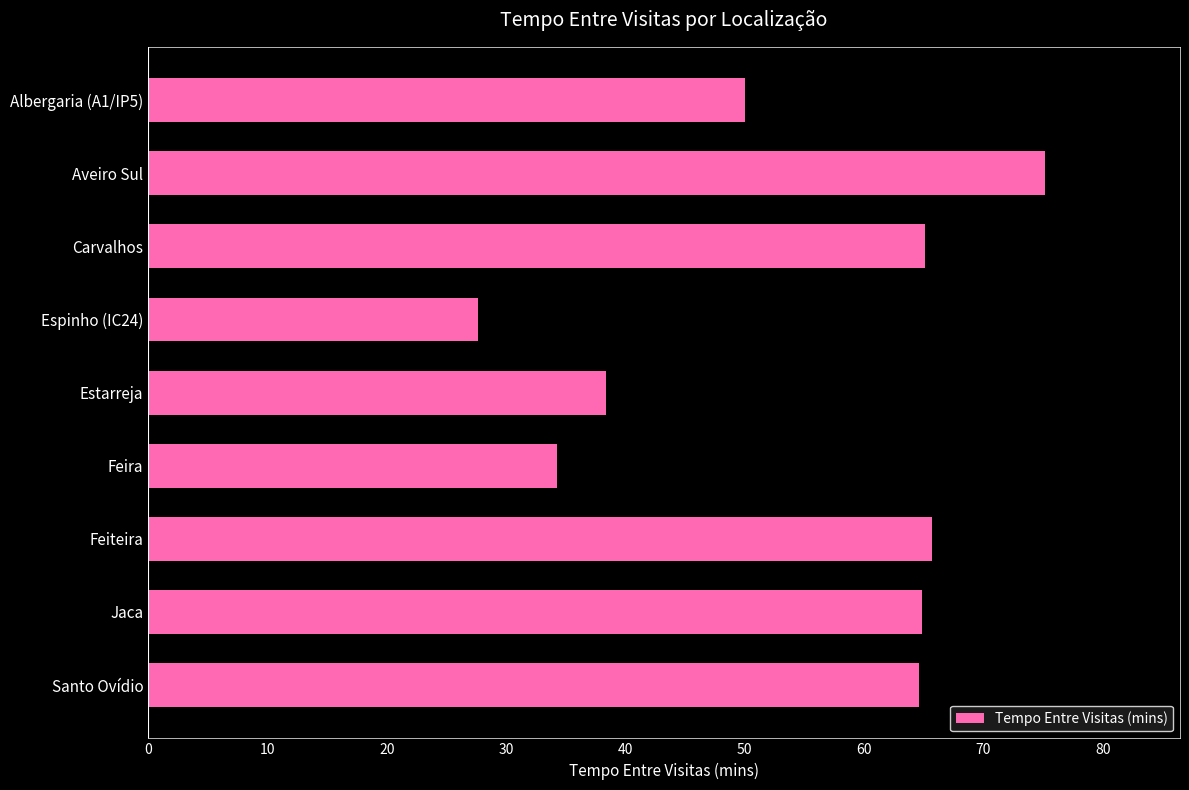

What is the minimum value shown in the chart?

27.6